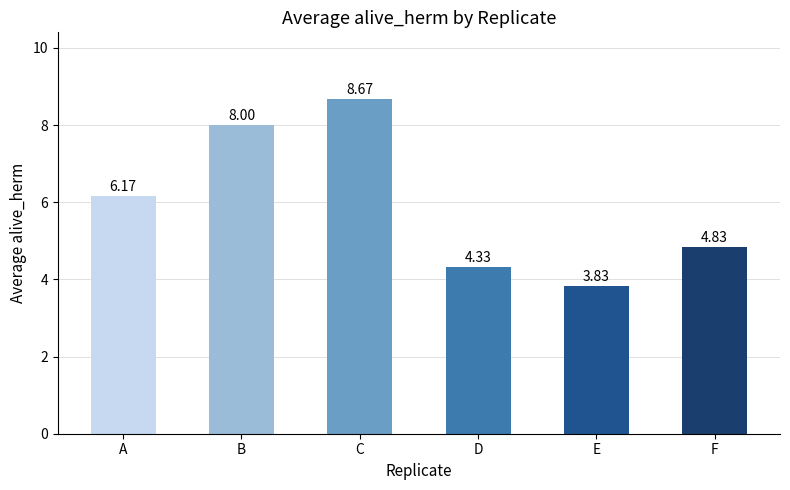

What is the value of the 3rd bar from the left?

8.7